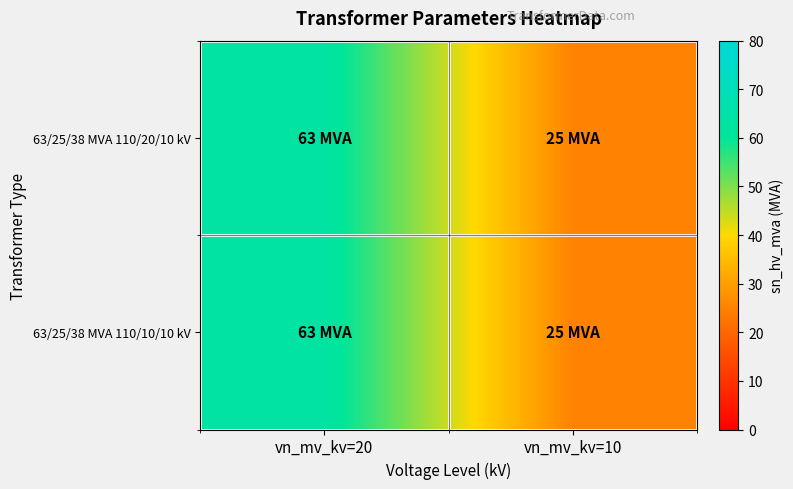

Between vn_mv_kv=20 and vn_mv_kv=10, which is larger?

vn_mv_kv=20